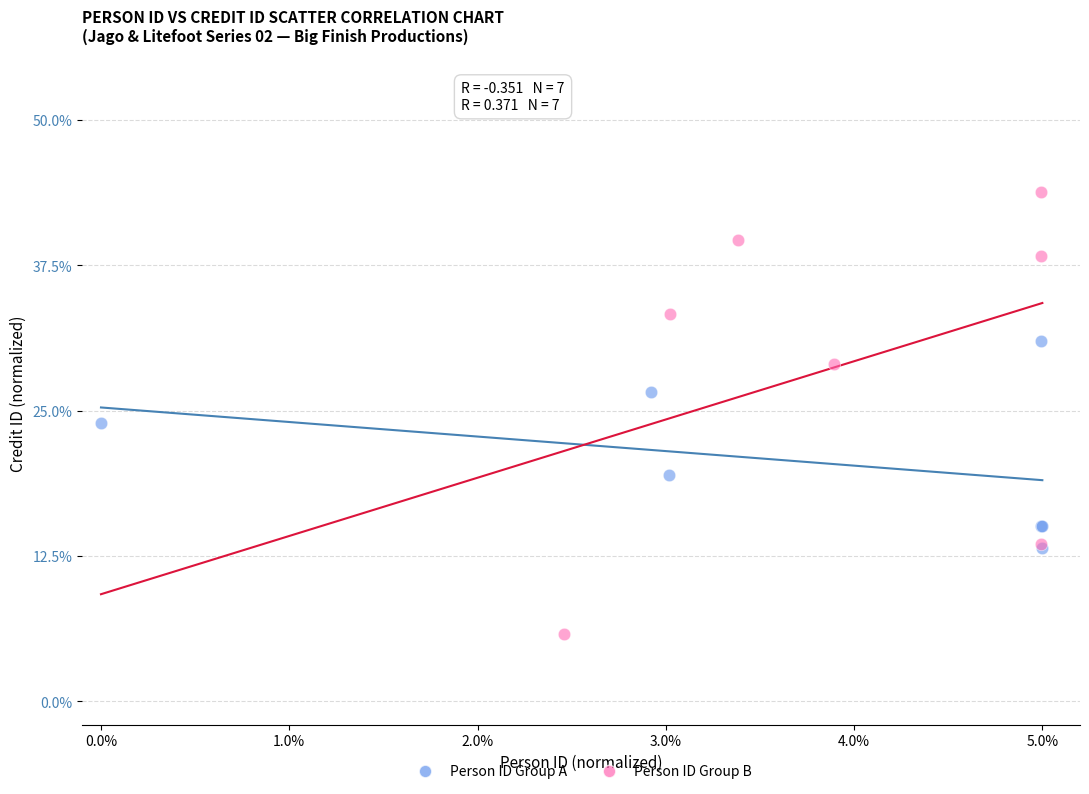

Which series contains the lowest Y value?

Person ID Group B